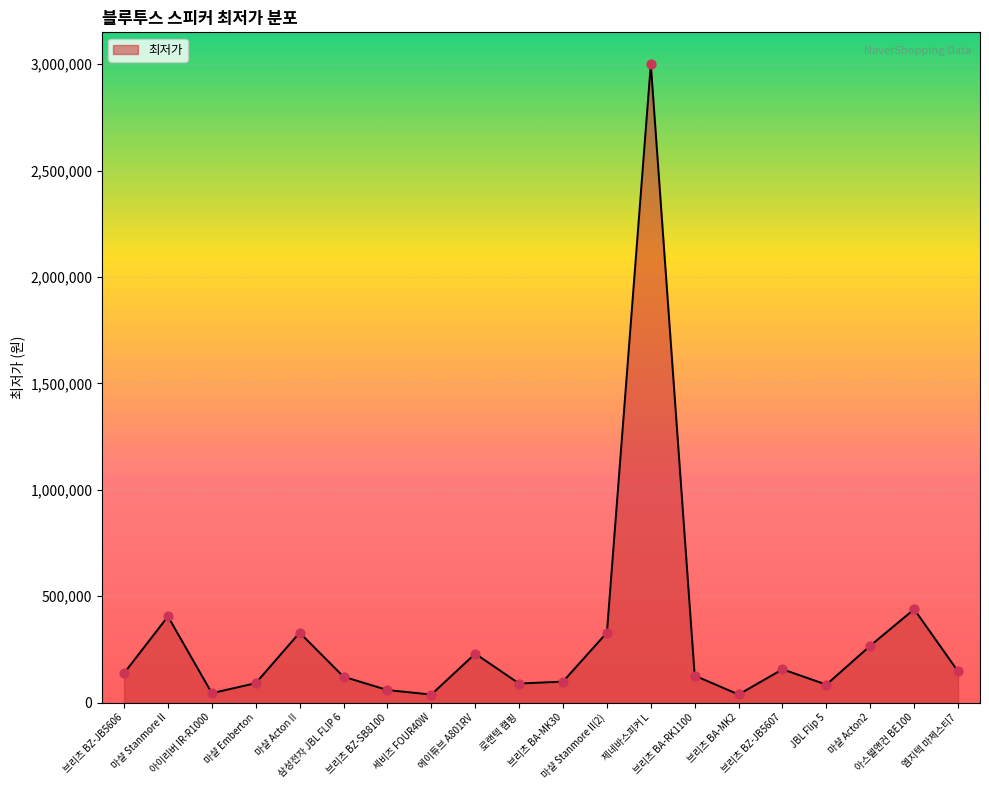

Between 마샬 Stanmore II and 제네바스피커 L, which is larger?

제네바스피커 L